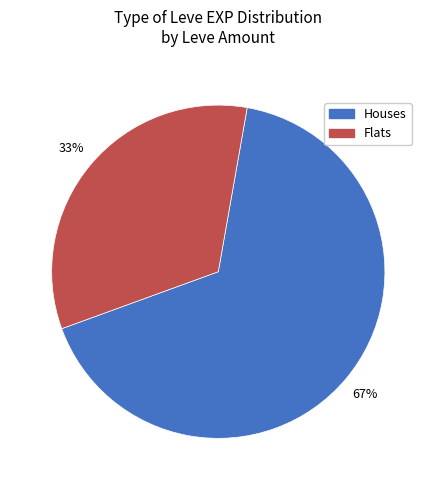

To the nearest percent, what is the average slice percentage?

50%